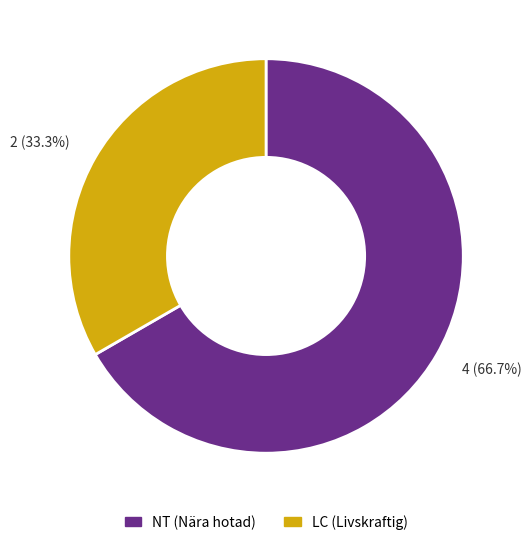

Rank the categories by value from lowest to highest.

LC (Livskraftig), NT (Nära hotad)